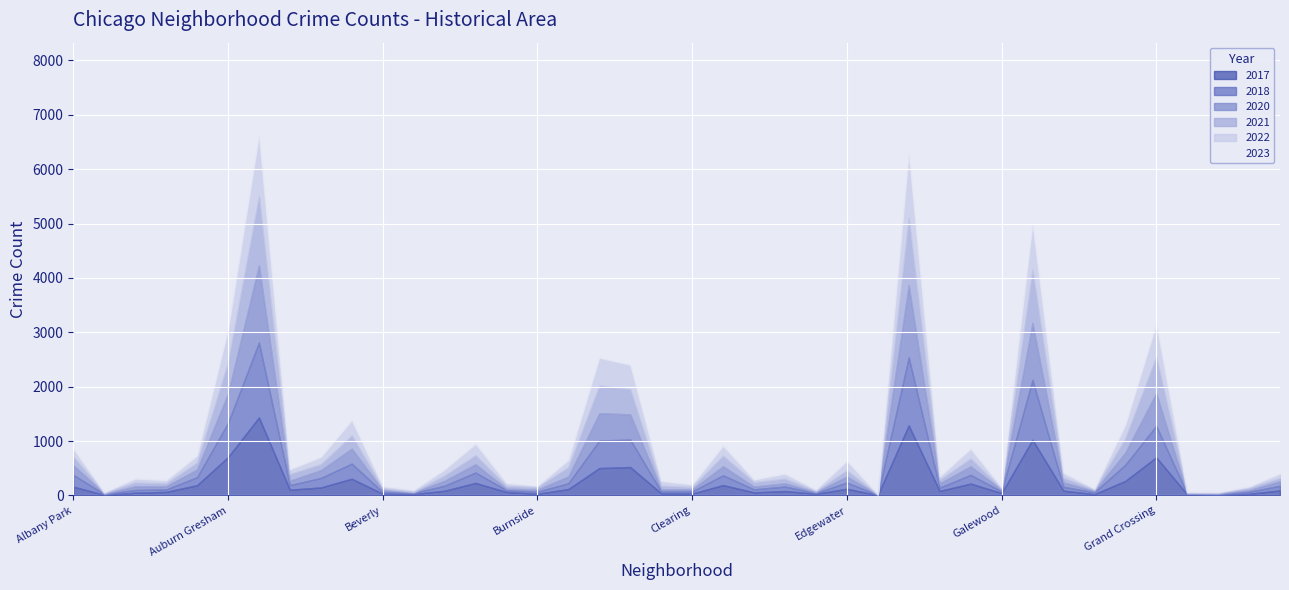

What are all the series names shown in the legend?

2017, 2018, 2020, 2021, 2022, 2023